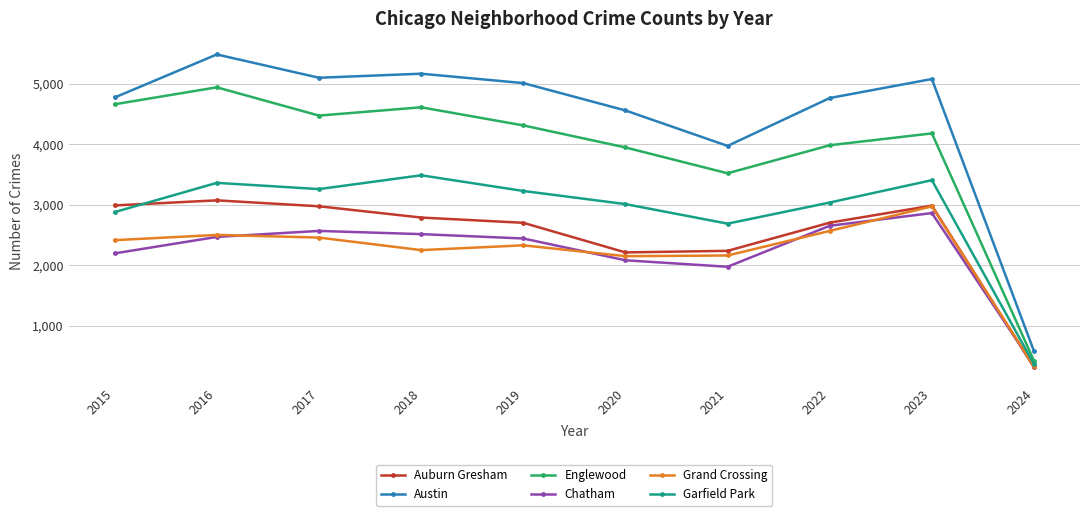

What is the value of the Grand Crossing point at the 7th from the left?

2160